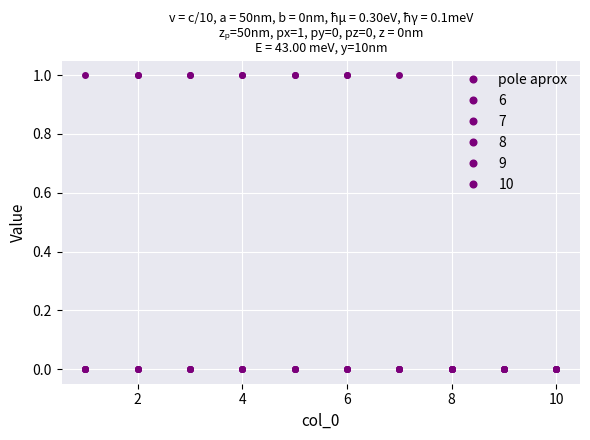

How many categories are shown in the chart?

10